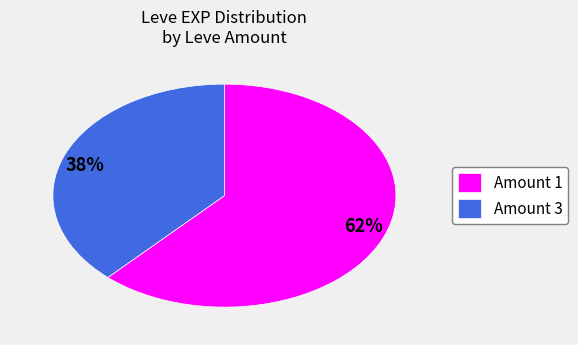

Count the number of slices in the pie.

2